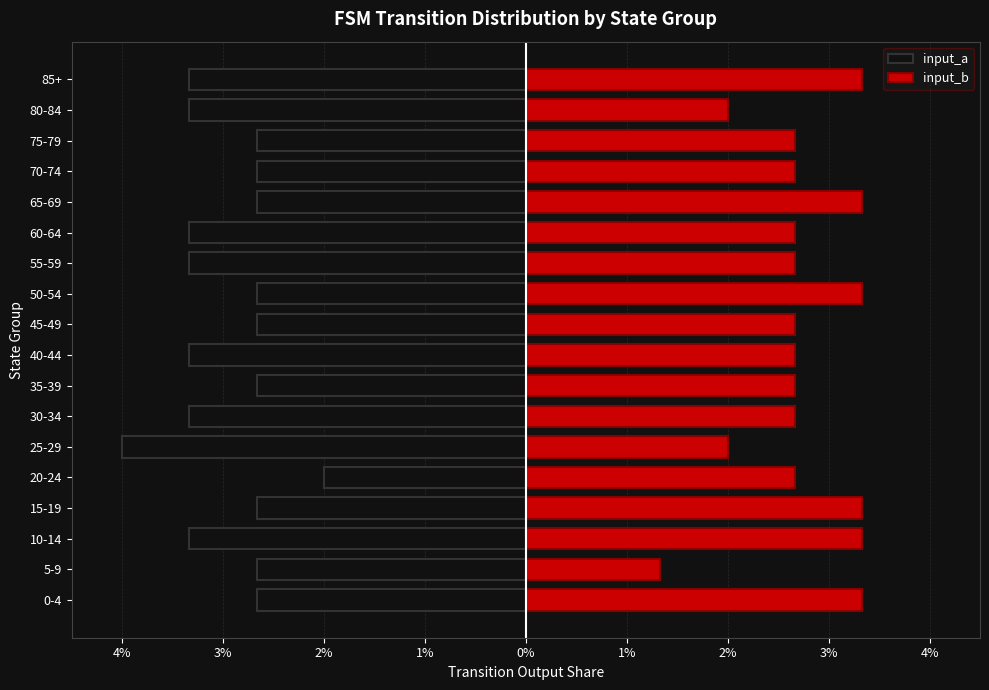

Which series changed the most between 35-39 and 45-49?

input_a